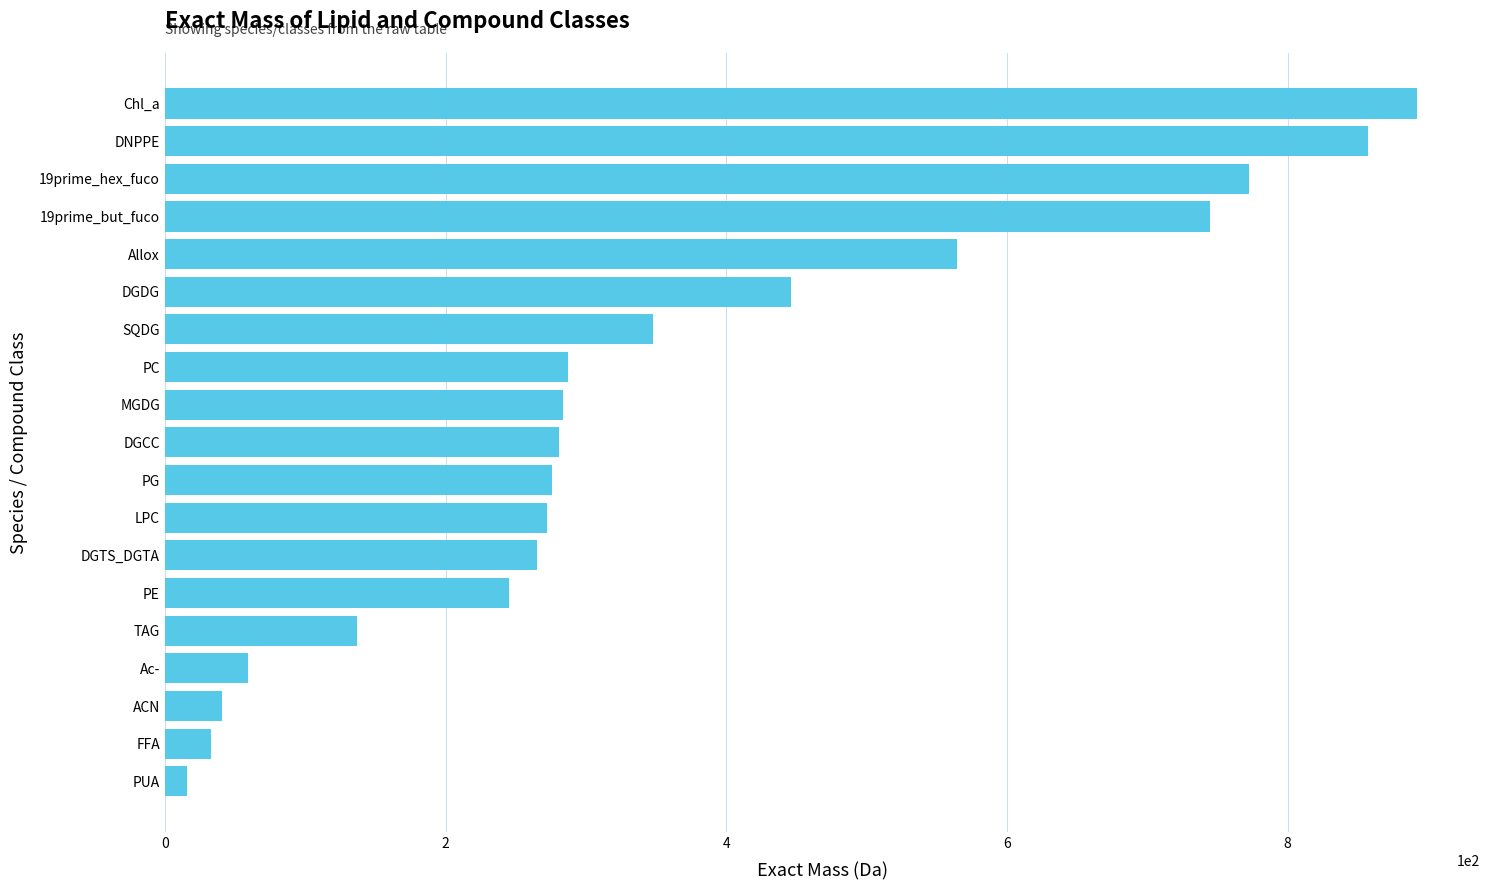

What is the minimum value shown in the chart?

16.0